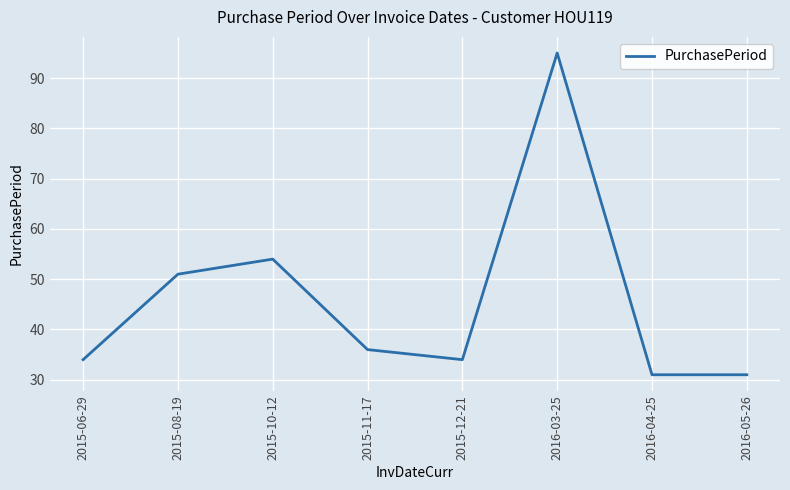

Approximately how many times larger is the value at 2015-06-29 compared to 2016-03-25?

0.4